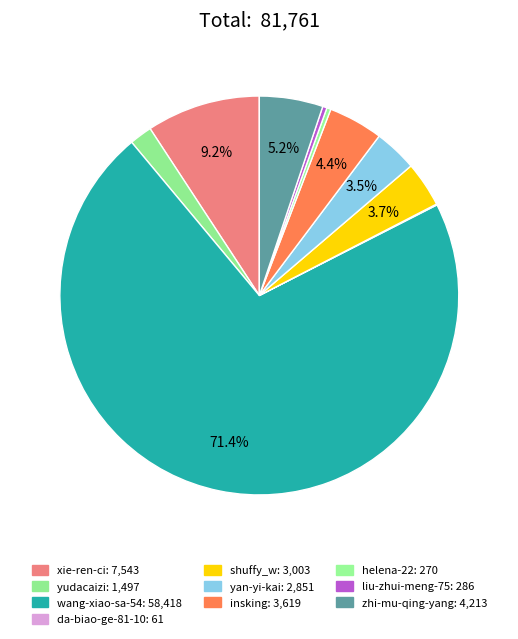

What is the ratio of the value at insking to the value at yudacaizi?

2.4